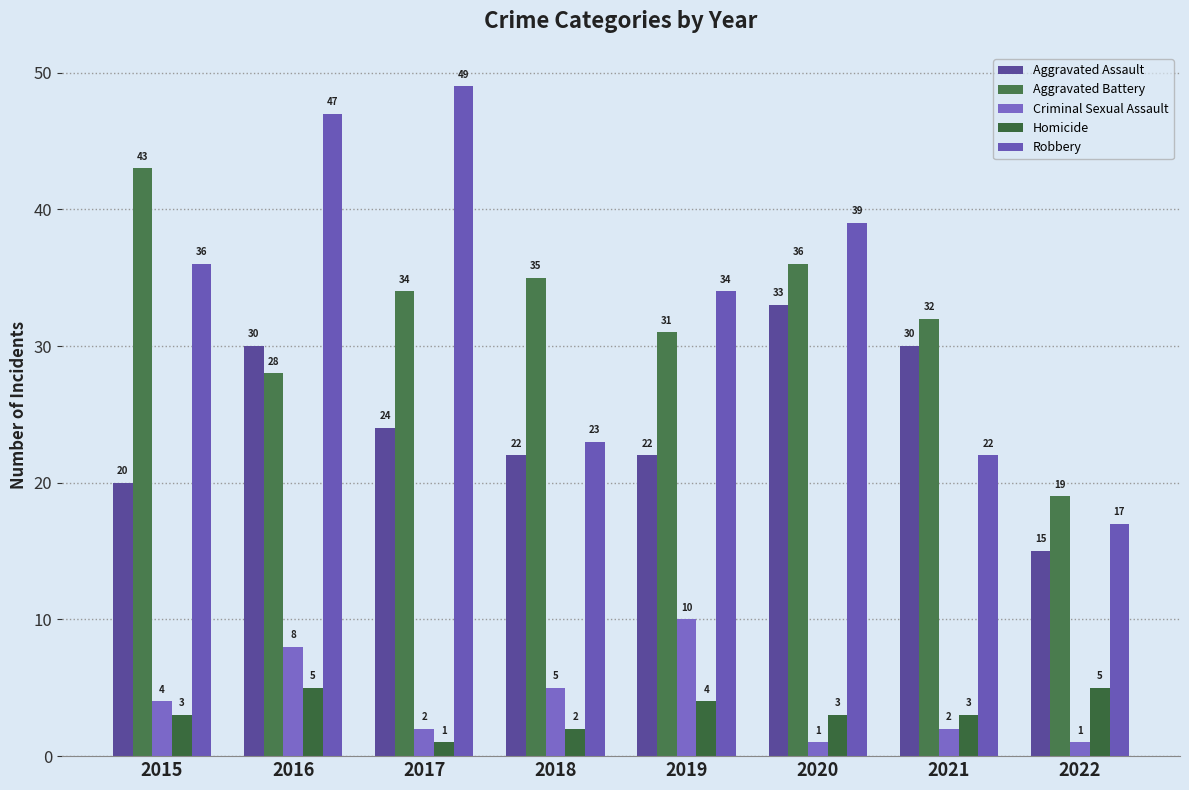

Where does the Aggravated Battery series first go above 34?

2015